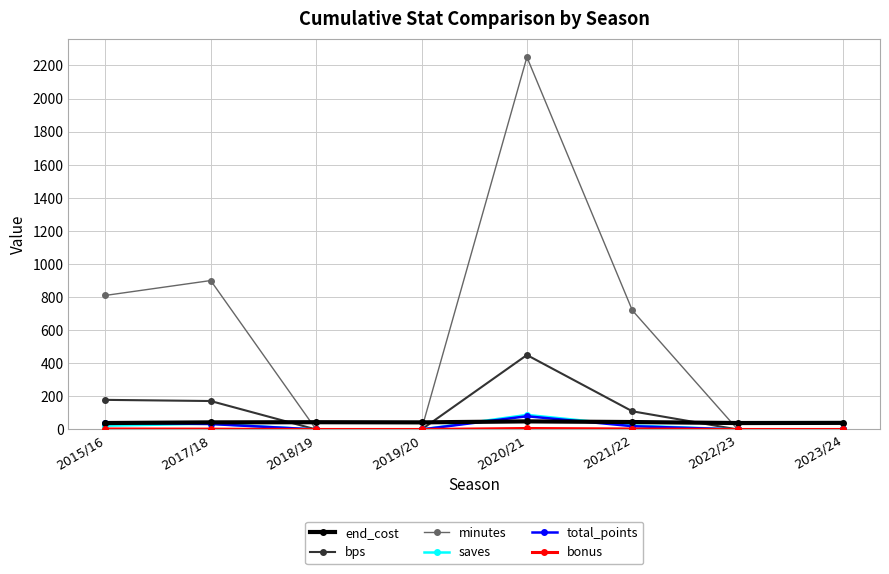

Between 2017/18 and 2020/21, which series saw the biggest shift?

minutes